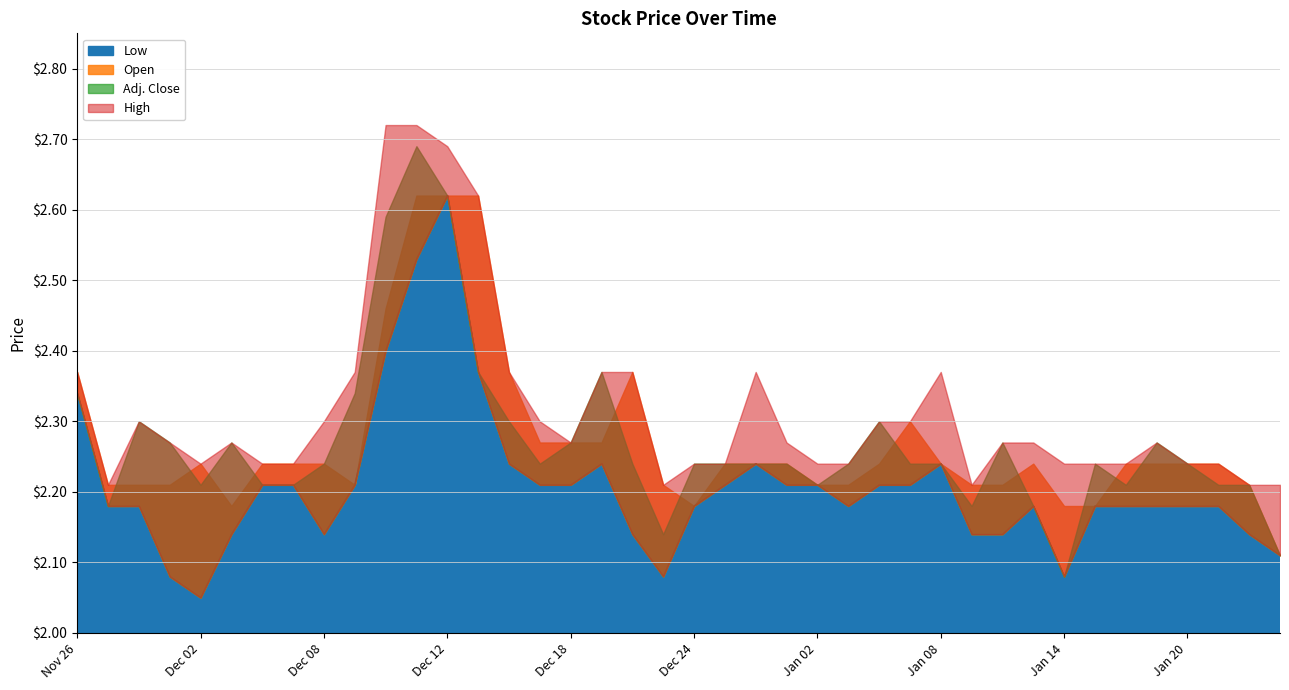

Reading left to right, what are all the values shown in this chart?

High: Nov 26=2.4	Nov 27=2.2	Nov 28=2.3	Dec 01=2.3	Dec 02=2.2	Dec 03=2.3	Dec 04=2.2	Dec 05=2.2	Dec 08=2.3	Dec 09=2.4	Dec 10=2.7	Dec 11=2.7	Dec 12=2.7	Dec 15=2.6	Dec 16=2.4	Dec 17=2.3	Dec 18=2.3	Dec 19=2.4	Dec 22=2.4	Dec 23=2.2	Dec 24=2.2	Dec 29=2.2	Dec 30=2.4	Dec 31=2.3	Jan 02=2.2	Jan 05=2.2	Jan 06=2.3	Jan 07=2.3	Jan 08=2.4	Jan 09=2.2	Jan 12=2.3	Jan 13=2.3	Jan 14=2.2	Jan 15=2.2	Jan 16=2.2	Jan 19=2.3	Jan 20=2.2	Jan 21=2.2	Jan 22=2.2	Jan 23=2.2
Adj. Close: Nov 26=2.3	Nov 27=2.2	Nov 28=2.3	Dec 01=2.3	Dec 02=2.2	Dec 03=2.3	Dec 04=2.2	Dec 05=2.2	Dec 08=2.2	Dec 09=2.3	Dec 10=2.6	Dec 11=2.7	Dec 12=2.6	Dec 15=2.4	Dec 16=2.3	Dec 17=2.2	Dec 18=2.3	Dec 19=2.4	Dec 22=2.2	Dec 23=2.1	Dec 24=2.2	Dec 29=2.2	Dec 30=2.2	Dec 31=2.2	Jan 02=2.2	Jan 05=2.2	Jan 06=2.3	Jan 07=2.2	Jan 08=2.2	Jan 09=2.2	Jan 12=2.3	Jan 13=2.2	Jan 14=2.1	Jan 15=2.2	Jan 16=2.2	Jan 19=2.3	Jan 20=2.2	Jan 21=2.2	Jan 22=2.2	Jan 23=2.1
Low: Nov 26=2.3	Nov 27=2.2	Nov 28=2.2	Dec 01=2.1	Dec 02=2.0	Dec 03=2.1	Dec 04=2.2	Dec 05=2.2	Dec 08=2.1	Dec 09=2.2	Dec 10=2.4	Dec 11=2.5	Dec 12=2.6	Dec 15=2.4	Dec 16=2.2	Dec 17=2.2	Dec 18=2.2	Dec 19=2.2	Dec 22=2.1	Dec 23=2.1	Dec 24=2.2	Dec 29=2.2	Dec 30=2.2	Dec 31=2.2	Jan 02=2.2	Jan 05=2.2	Jan 06=2.2	Jan 07=2.2	Jan 08=2.2	Jan 09=2.1	Jan 12=2.1	Jan 13=2.2	Jan 14=2.1	Jan 15=2.2	Jan 16=2.2	Jan 19=2.2	Jan 20=2.2	Jan 21=2.2	Jan 22=2.1	Jan 23=2.1
Open: Nov 26=2.4	Nov 27=2.2	Nov 28=2.2	Dec 01=2.2	Dec 02=2.2	Dec 03=2.2	Dec 04=2.2	Dec 05=2.2	Dec 08=2.2	Dec 09=2.2	Dec 10=2.5	Dec 11=2.6	Dec 12=2.6	Dec 15=2.6	Dec 16=2.4	Dec 17=2.3	Dec 18=2.3	Dec 19=2.3	Dec 22=2.4	Dec 23=2.2	Dec 24=2.2	Dec 29=2.2	Dec 30=2.2	Dec 31=2.2	Jan 02=2.2	Jan 05=2.2	Jan 06=2.2	Jan 07=2.3	Jan 08=2.2	Jan 09=2.2	Jan 12=2.2	Jan 13=2.2	Jan 14=2.2	Jan 15=2.2	Jan 16=2.2	Jan 19=2.2	Jan 20=2.2	Jan 21=2.2	Jan 22=2.2	Jan 23=2.1